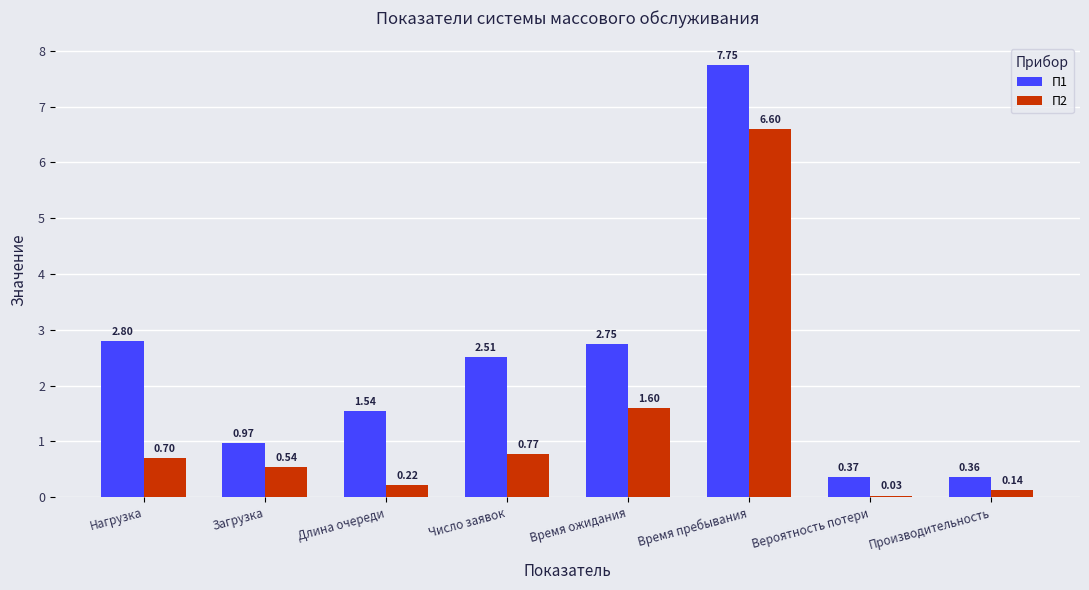

How many data points in П1 are above 2?

4